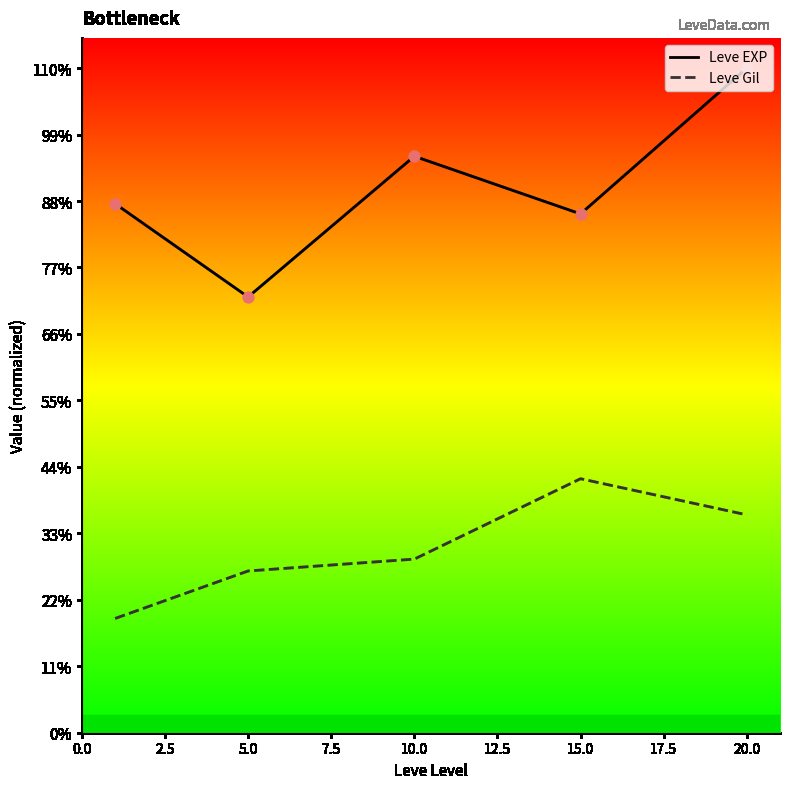

What are all the series names shown in the legend?

Leve EXP, Leve Gil